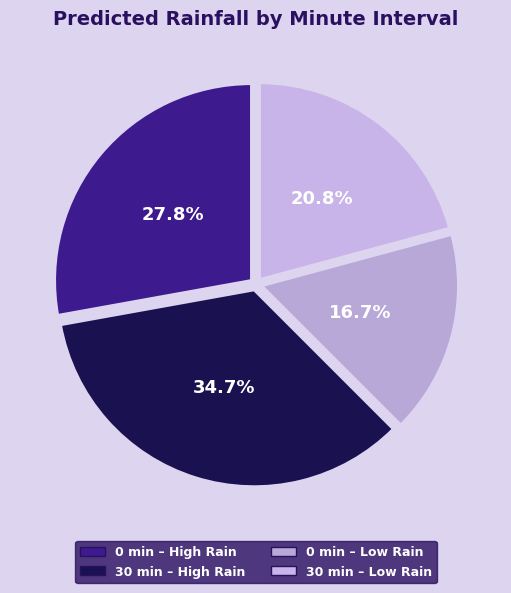

Does any single category account for the majority?

No